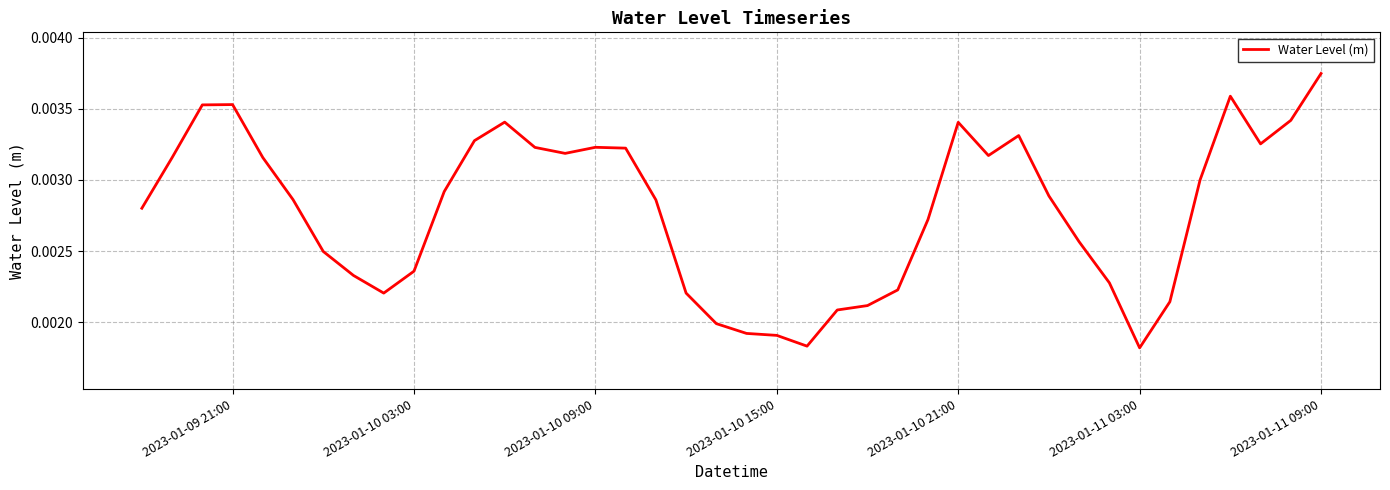

Is this an area chart (filled region under the line)?

No